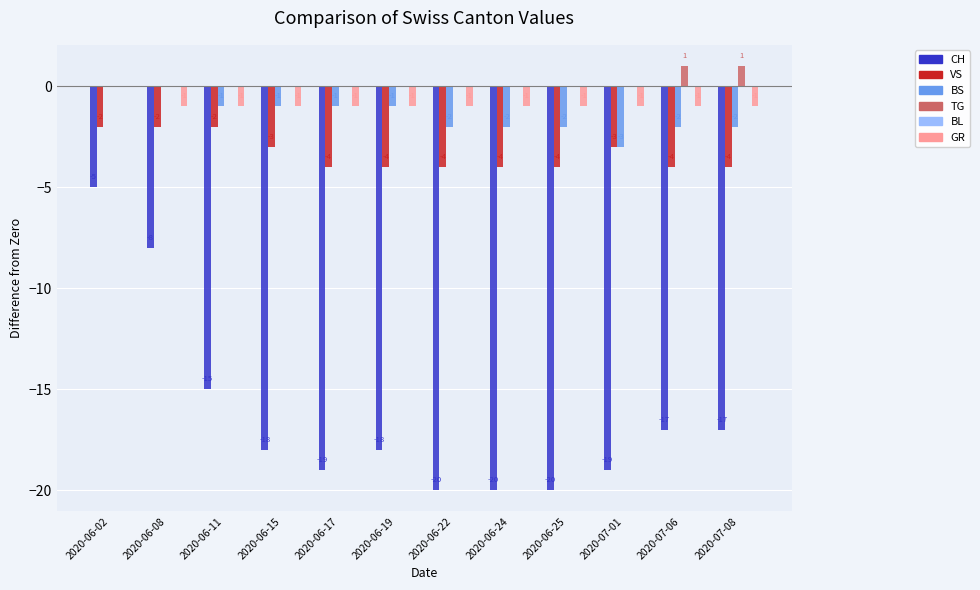

Which series changed the most between 2020-06-24 and 2020-07-08?

CH